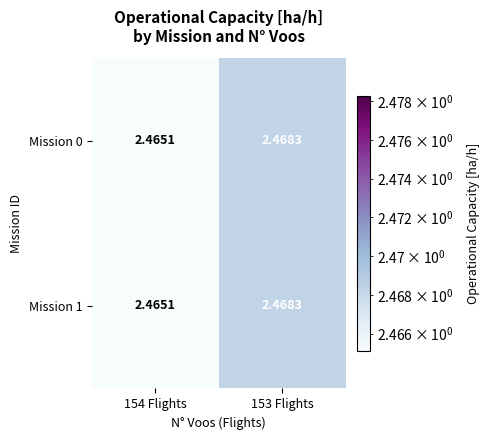

What is the smallest value displayed?

2.5